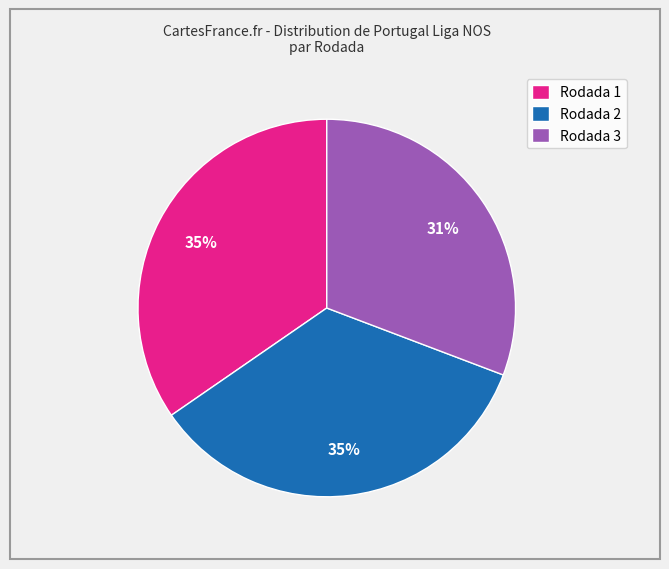

To the nearest percent, what is the average slice percentage?

33%